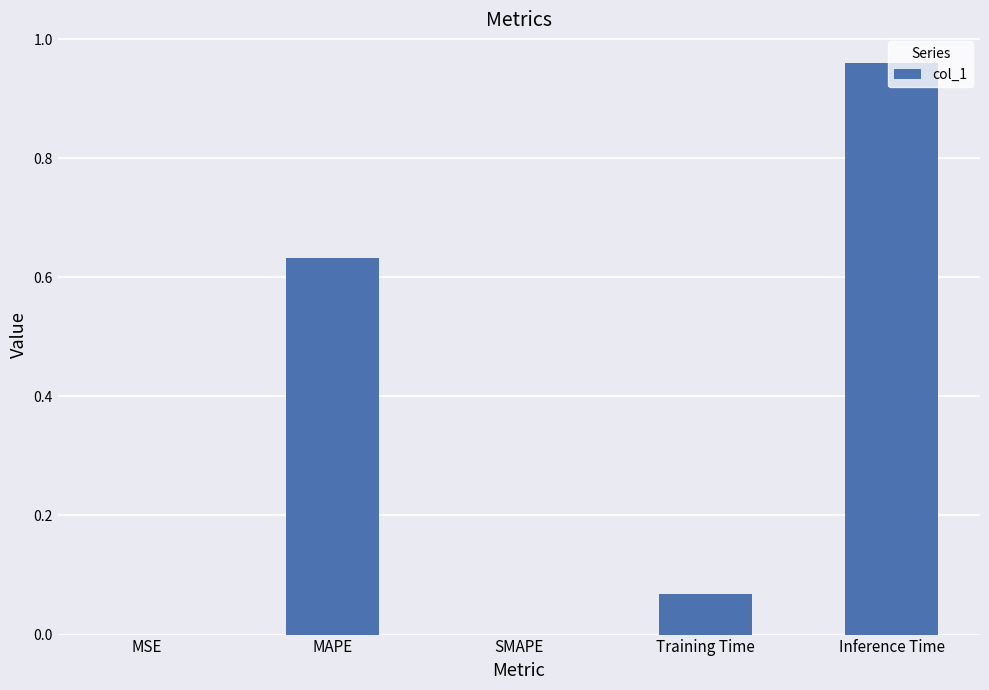

Between SMAPE and Training Time, which is larger?

Training Time